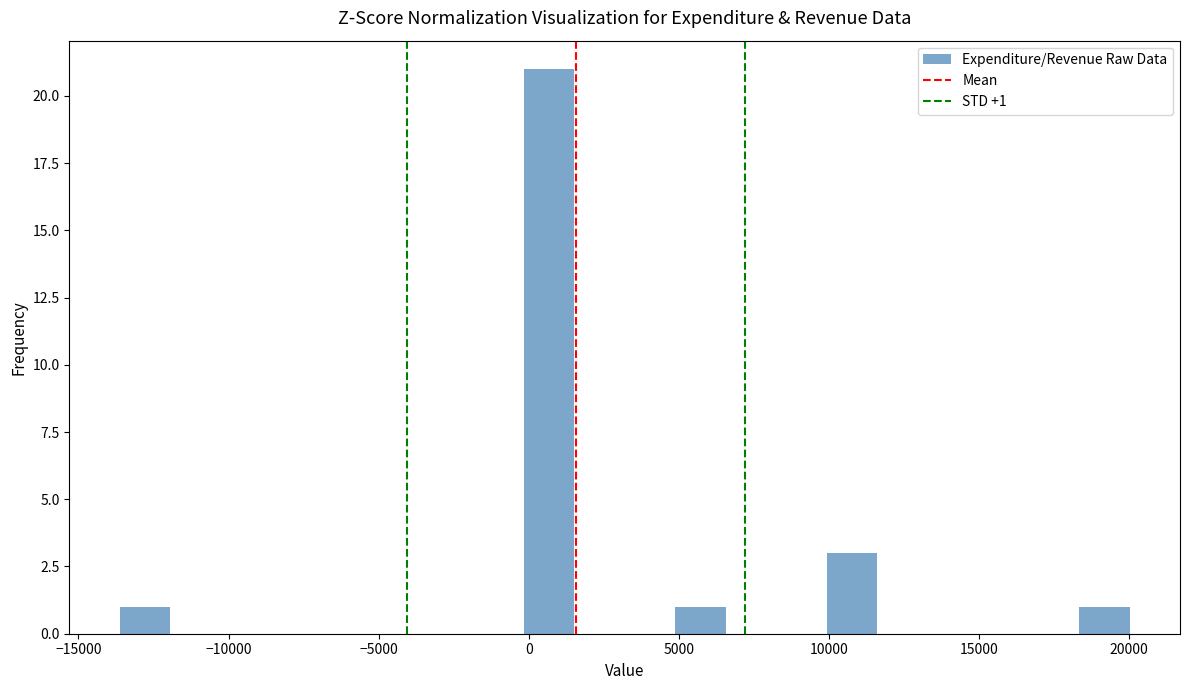

Read against the x-axis, roughly where is the centre of the tallest bar?

500